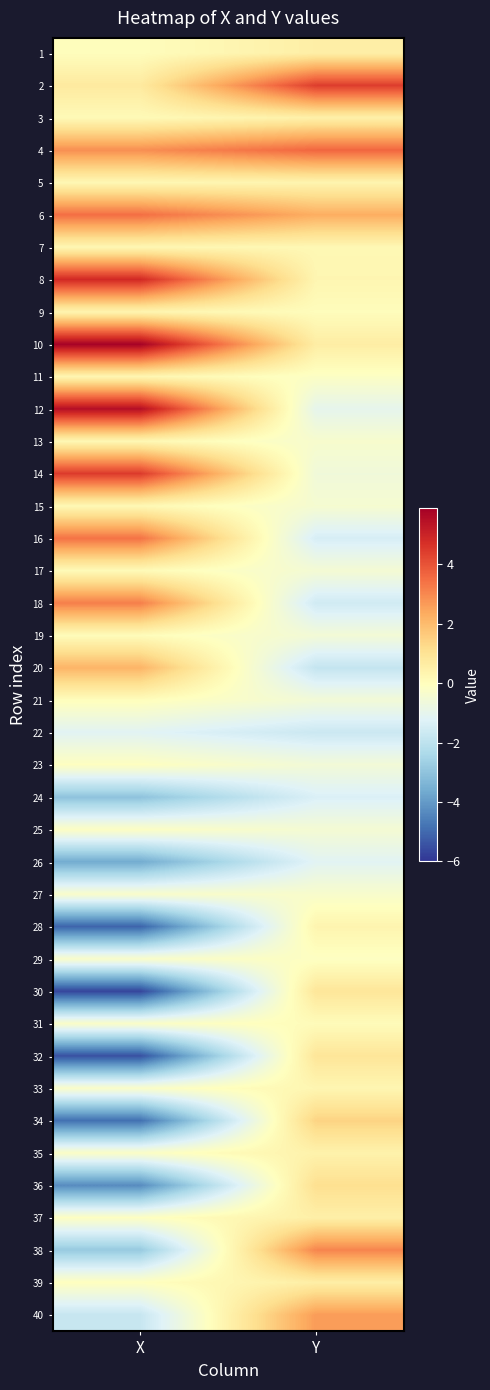

Reading right to left, what are all the values shown in this chart?

1: Y=0.6	X=0.0
2: Y=4.4	X=0.7
3: Y=0.5	X=0.1
4: Y=3.6	X=2.9
5: Y=0.3	X=0.2
6: Y=2.3	X=3.5
7: Y=0.2	X=0.2
8: Y=0.3	X=4.9
9: Y=0.0	X=0.3
10: Y=0.6	X=5.8
11: Y=-0.2	X=0.3
12: Y=-1.0	X=5.5
13: Y=-0.3	X=0.2
14: Y=-0.6	X=4.5
15: Y=-0.4	X=0.2
16: Y=-1.4	X=3.4
17: Y=-0.5	X=0.1
18: Y=-1.6	X=3.2
19: Y=-0.5	X=0.1
20: Y=-1.9	X=2.1
21: Y=-0.5	X=0.0
22: Y=-1.7	X=-1.2
23: Y=-0.5	X=-0.1
24: Y=-1.3	X=-3.0
25: Y=-0.5	X=-0.2
26: Y=-1.1	X=-3.6
27: Y=-0.3	X=-0.3
28: Y=0.3	X=-5.1
29: Y=-0.1	X=-0.3
30: Y=0.9	X=-5.7
31: Y=0.1	X=-0.2
32: Y=0.9	X=-5.5
33: Y=0.3	X=-0.2
34: Y=1.4	X=-4.9
35: Y=0.4	X=-0.2
36: Y=1.1	X=-4.3
37: Y=0.5	X=-0.1
38: Y=3.1	X=-2.8
39: Y=0.6	X=-0.1
40: Y=2.6	X=-1.8